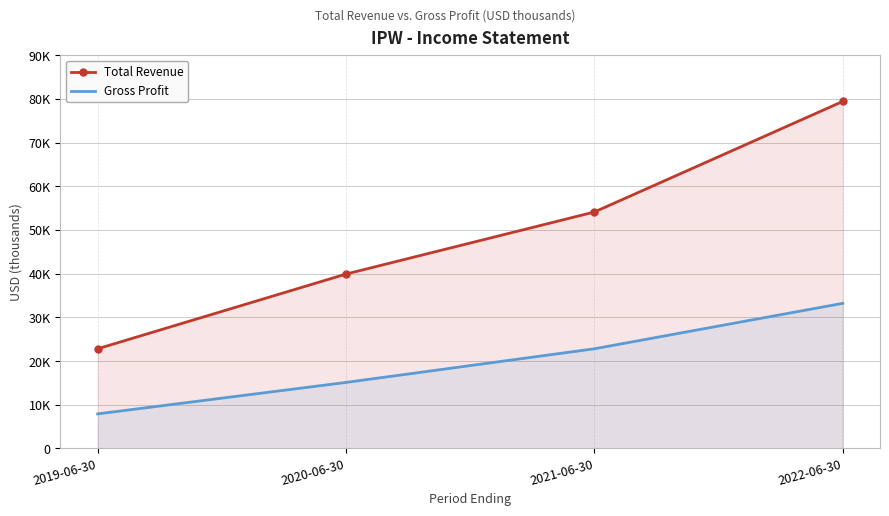

The Gross Profit series shows 7900 at 2019-06-30. True or false?

True